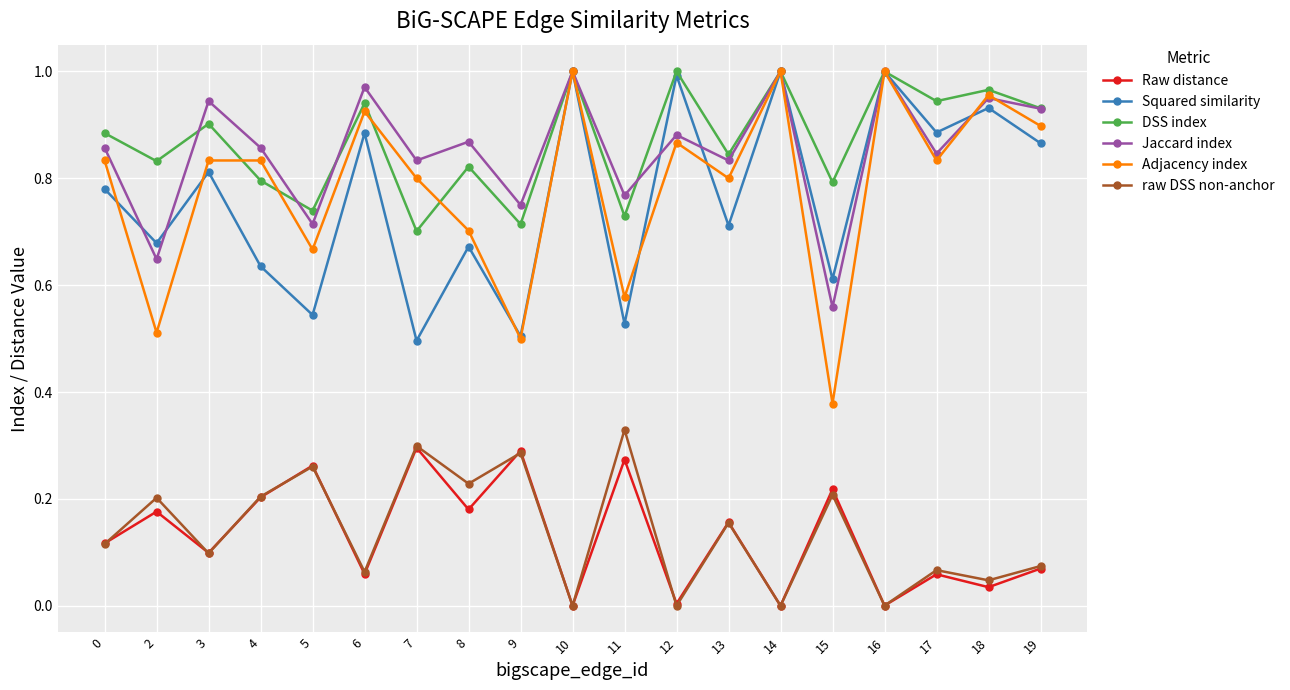

Which series has the largest total across all categories?

DSS index